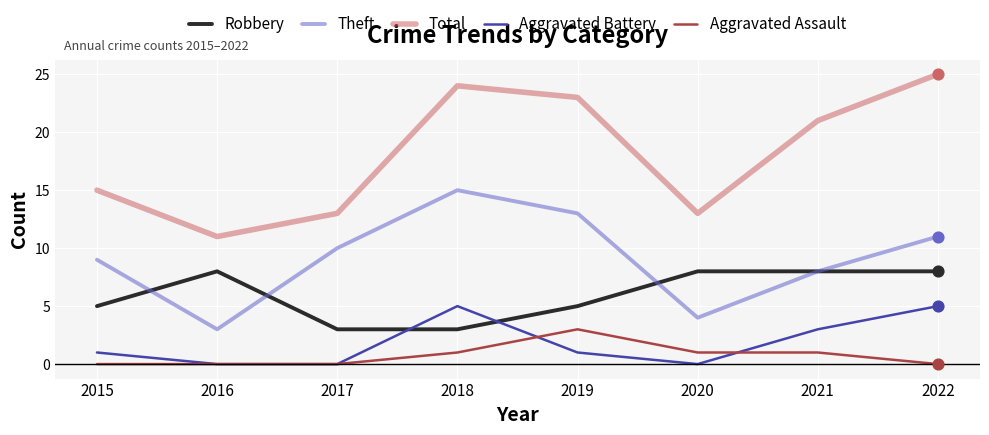

Which series has the widest spread of values?

Total